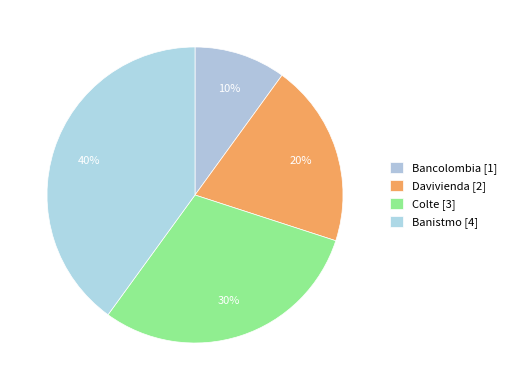

Which category has the smallest portion of the pie?

Bancolombia